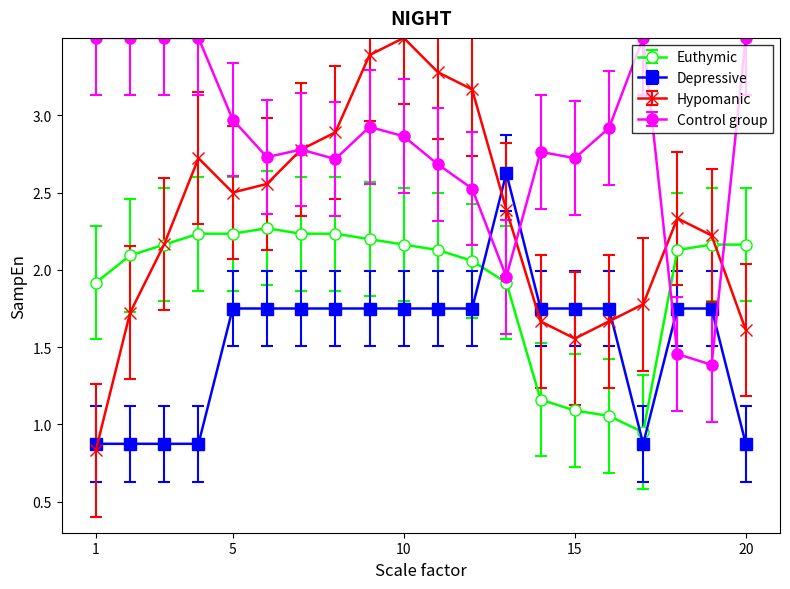

What are all the series names shown in the legend?

Euthymic, Depressive, Hypomanic, Control group